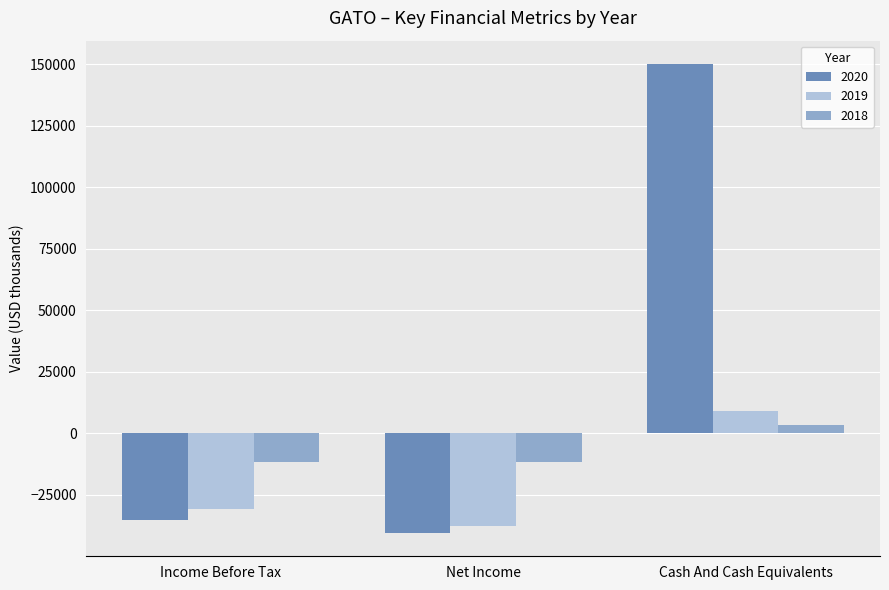

The 2018 series shows -3504 at Income Before Tax. True or false?

False